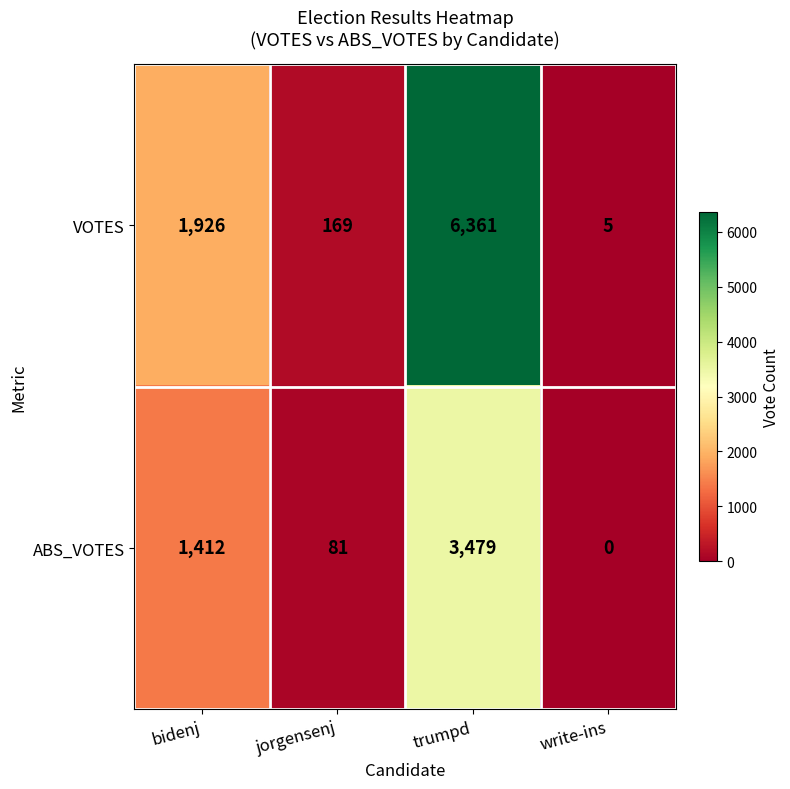

What is the total value across all series at write-ins?

5